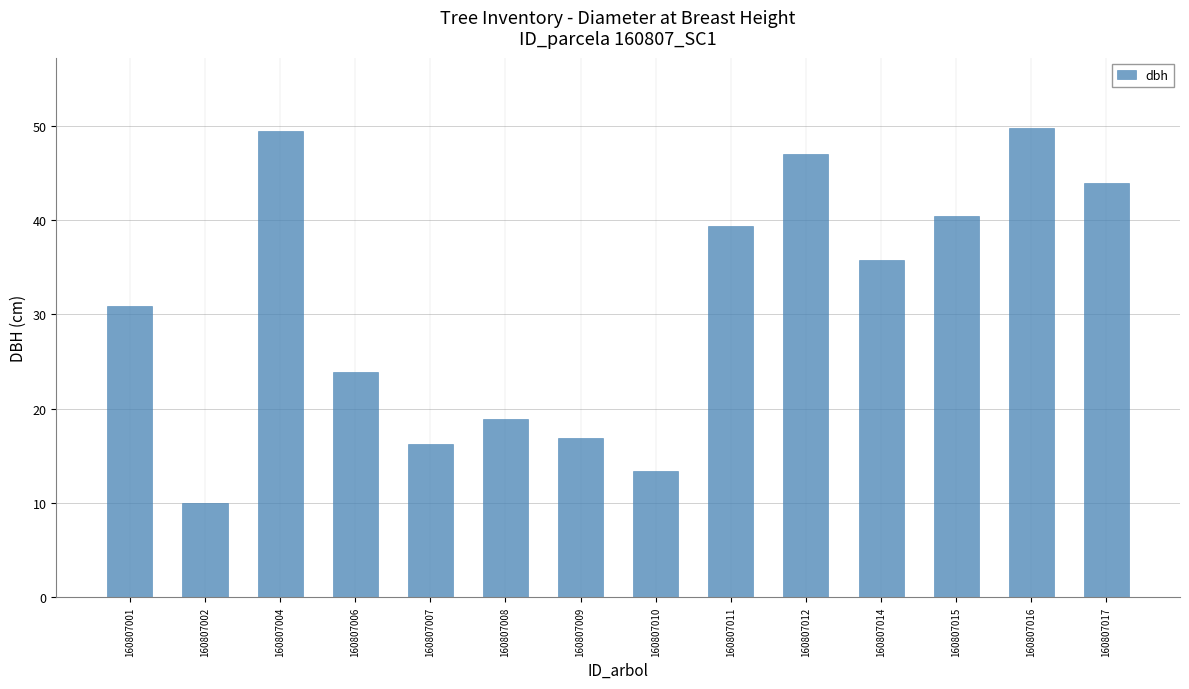

Is it true that the value at 160807014 is 35.8?

True